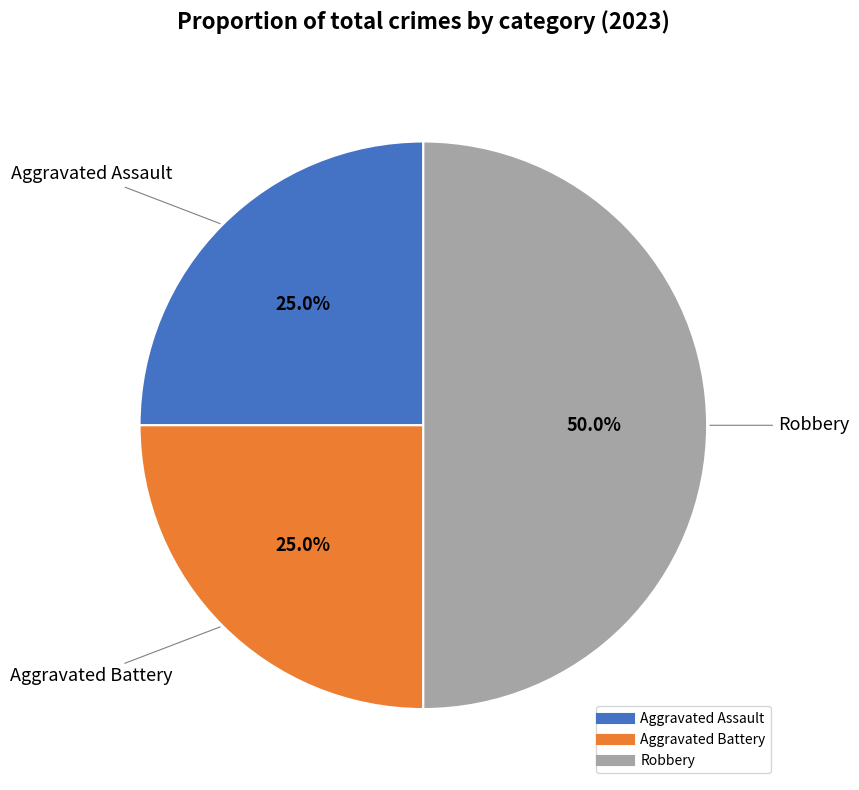

What is the ratio of the value at Aggravated Assault to the value at Robbery?

0.5